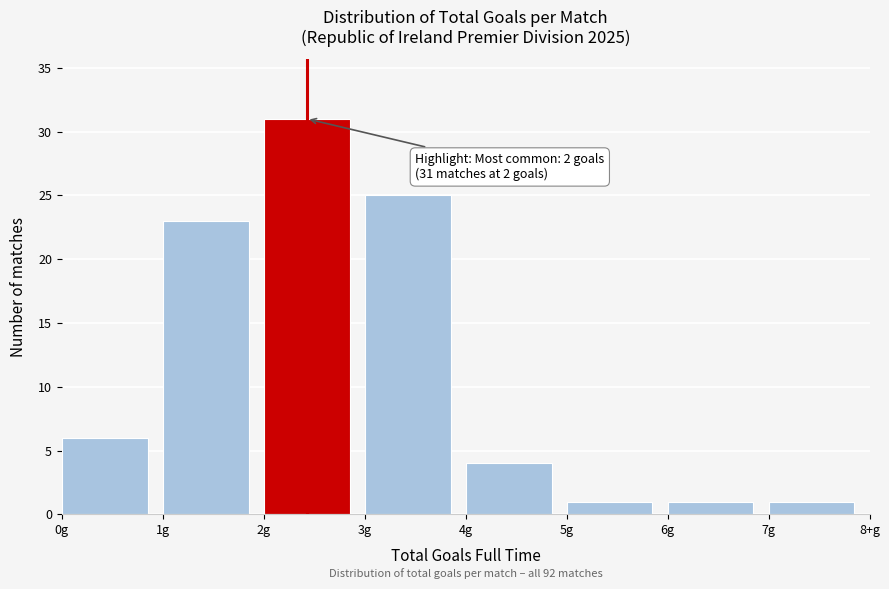

Reading left to right, list all the values displayed in this chart.

6	23	31	25	4	1	1	1